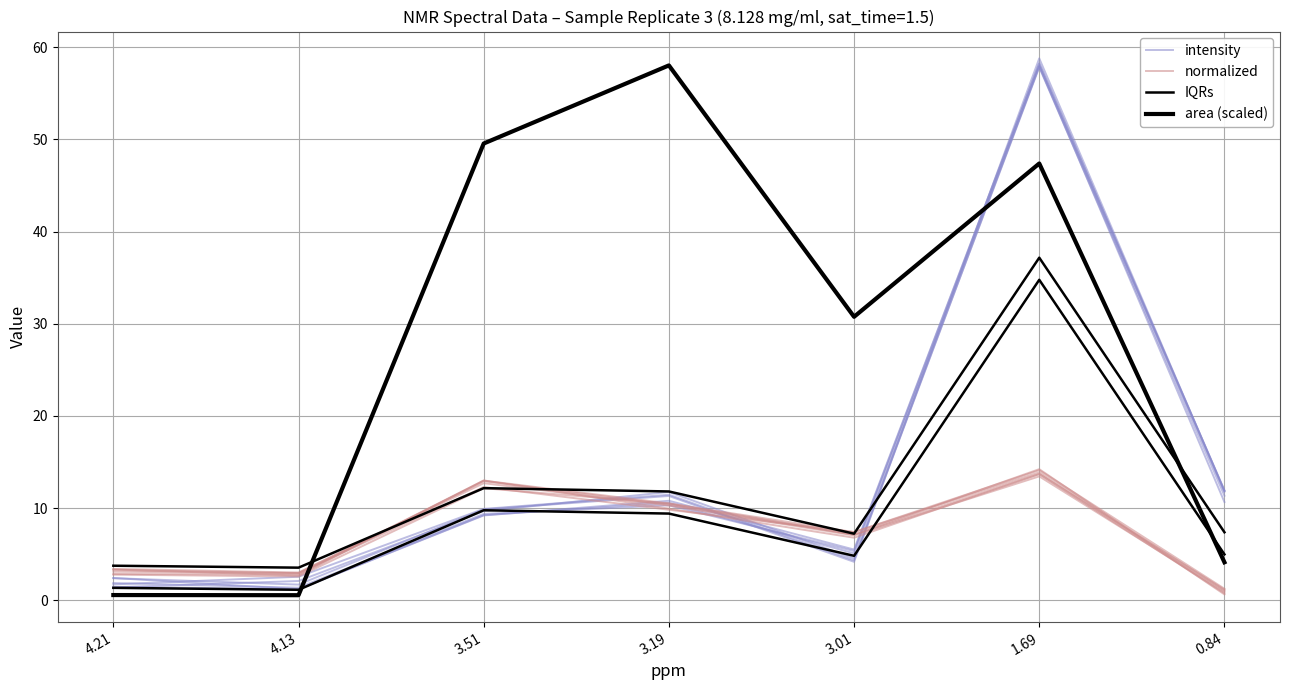

At which label is IQRs closest to 20?

3.51